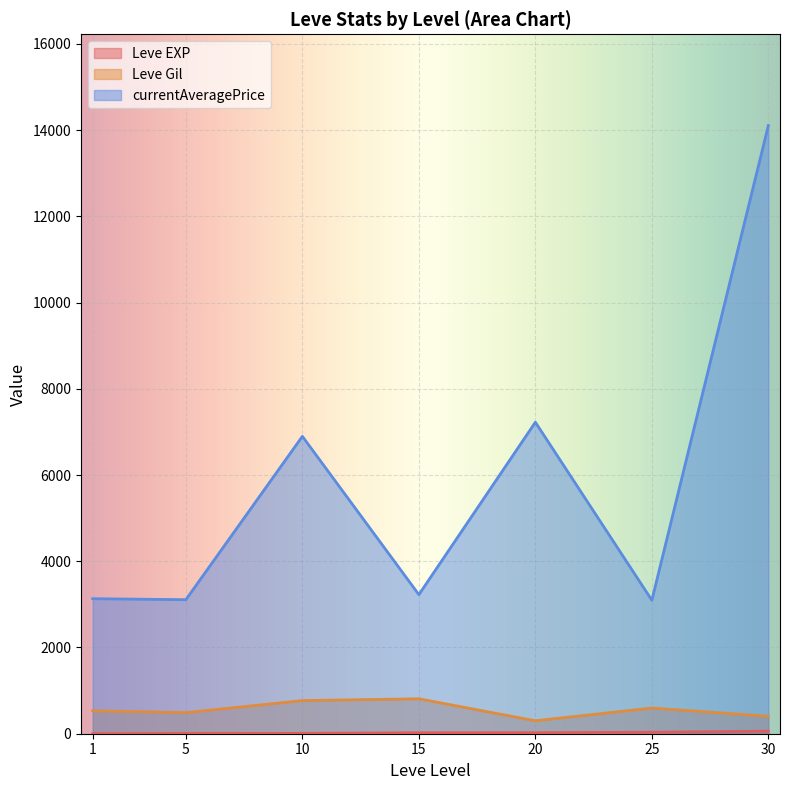

Rank the series by their maximum value, from lowest to highest.

Leve EXP, Leve Gil, currentAveragePrice